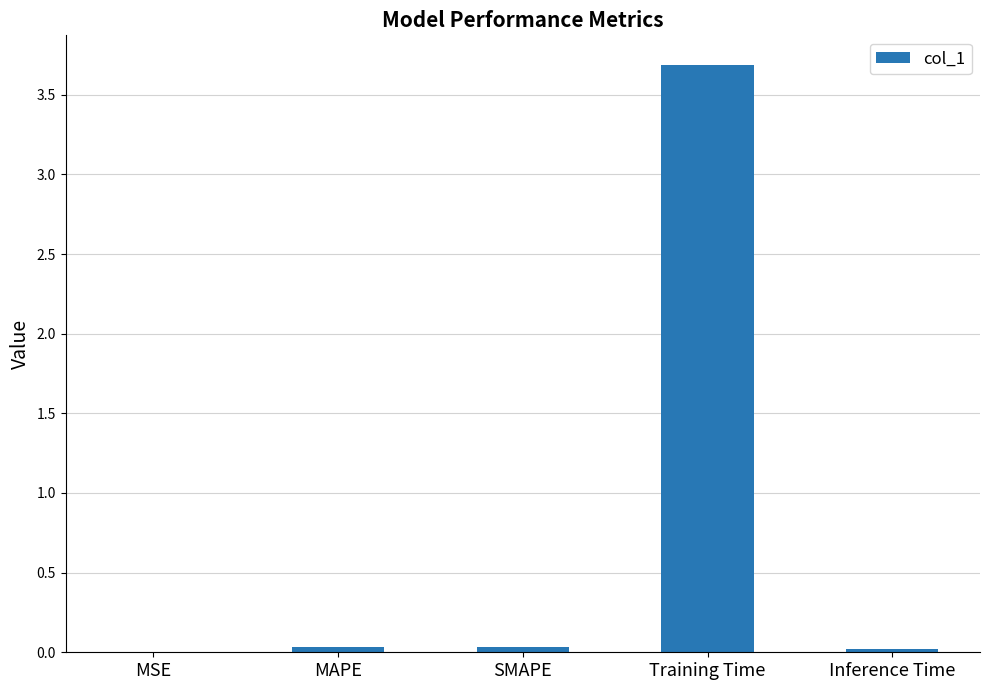

Is it true that the value at MAPE is 0.0?

True